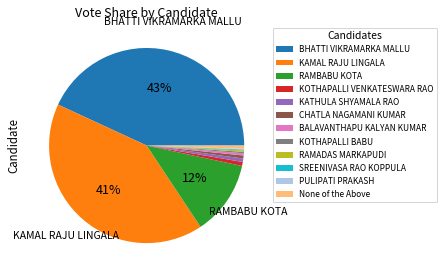

Does any single category account for the majority?

No